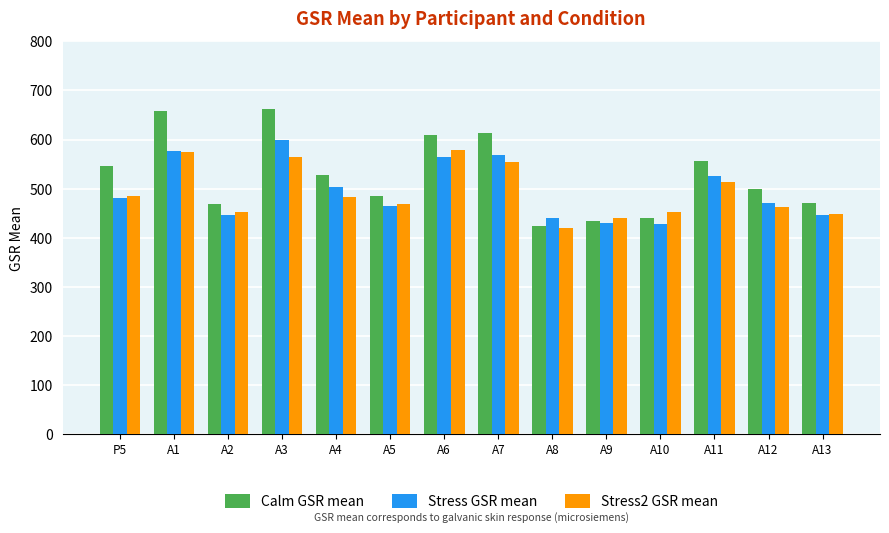

At which label is Stress GSR mean closest to 513?

A4